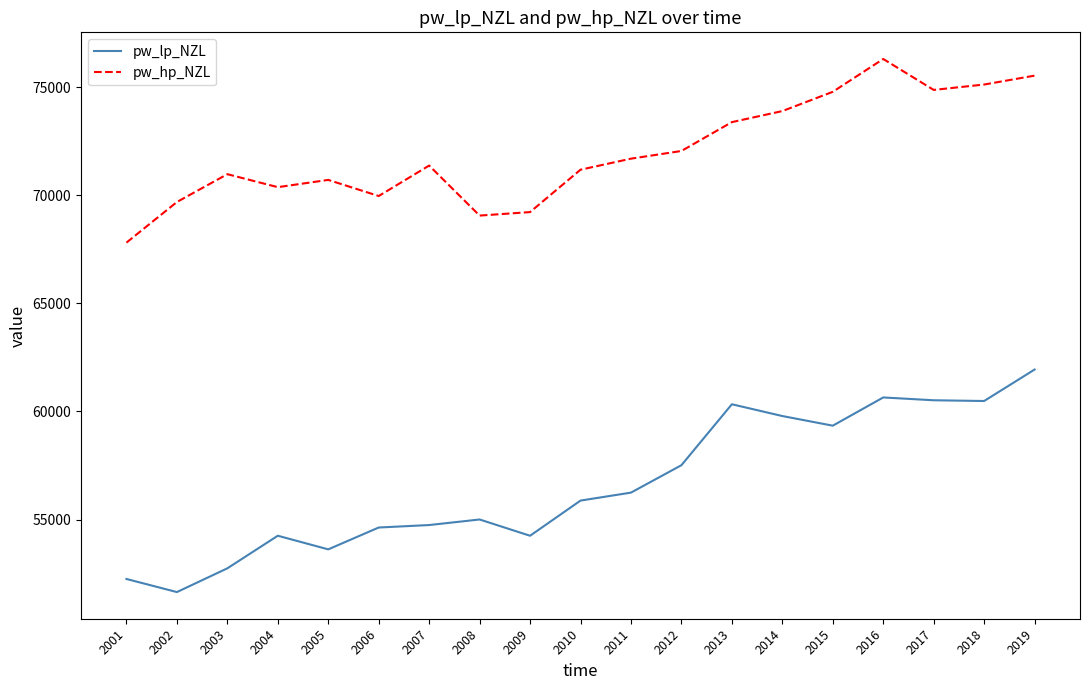

Is it true that pw_lp_NZL equals 55879.5 at 2010?

True